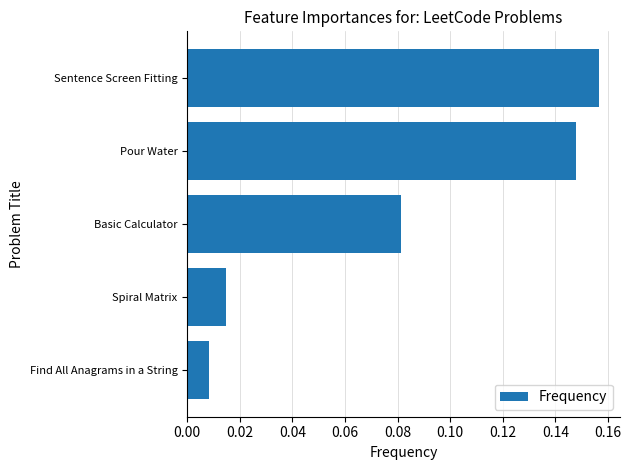

Are the bars horizontal?

Yes